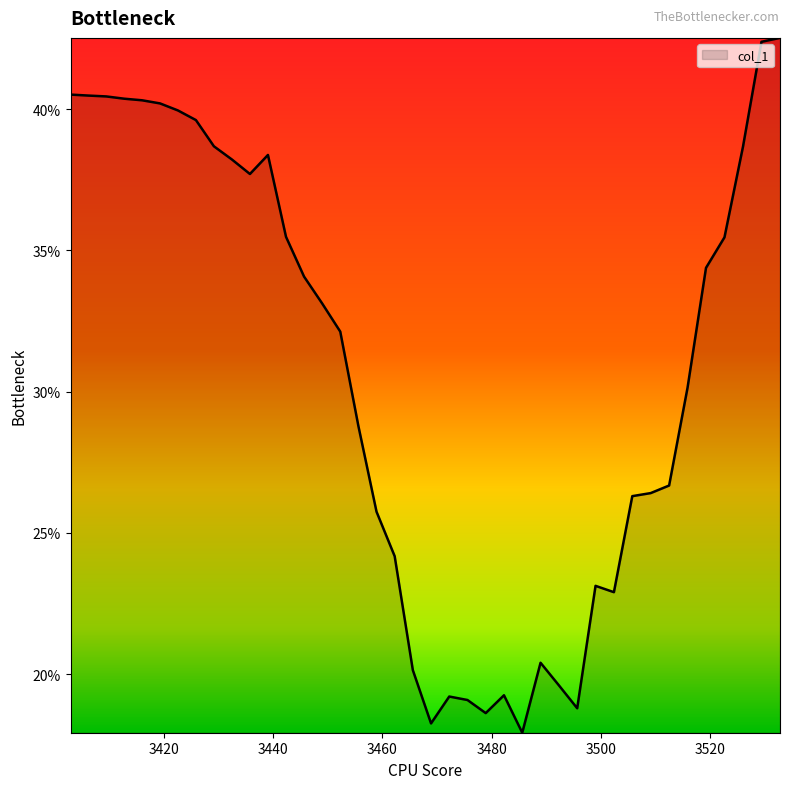

Count the values in the range 0 to 1.

40